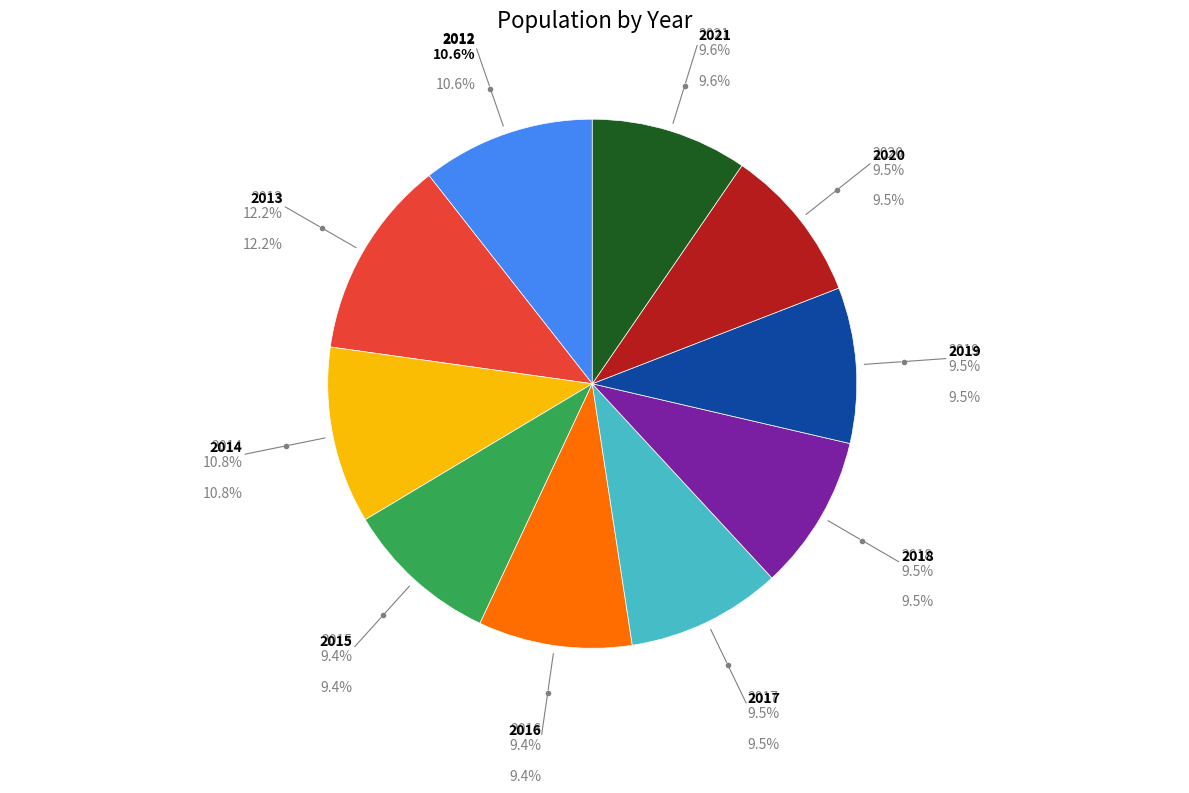

Is it true that 2012 is 1% of the pie?

False